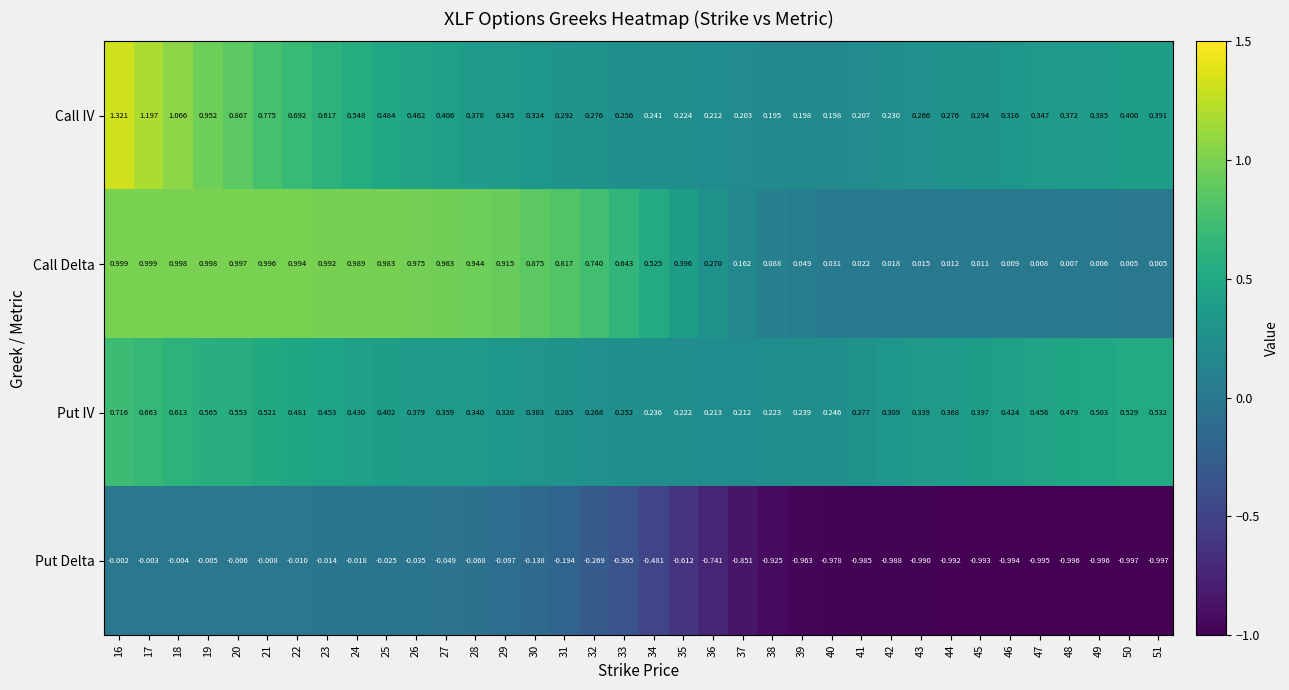

Which series has the largest total across all categories?

Call Delta